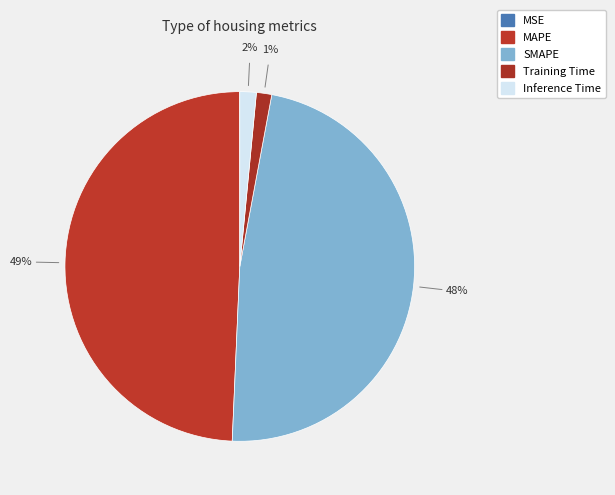

What percentage is NOT represented by Inference Time?

98.5%